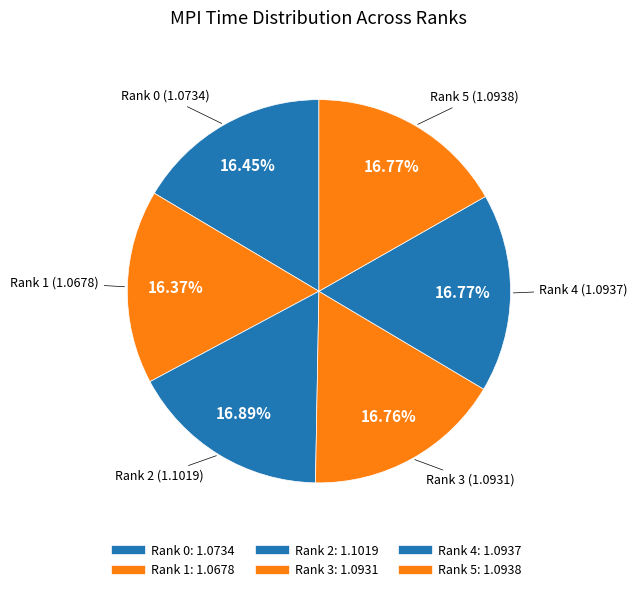

What is the ratio of the value at Rank 1 to the value at Rank 4?

1.0